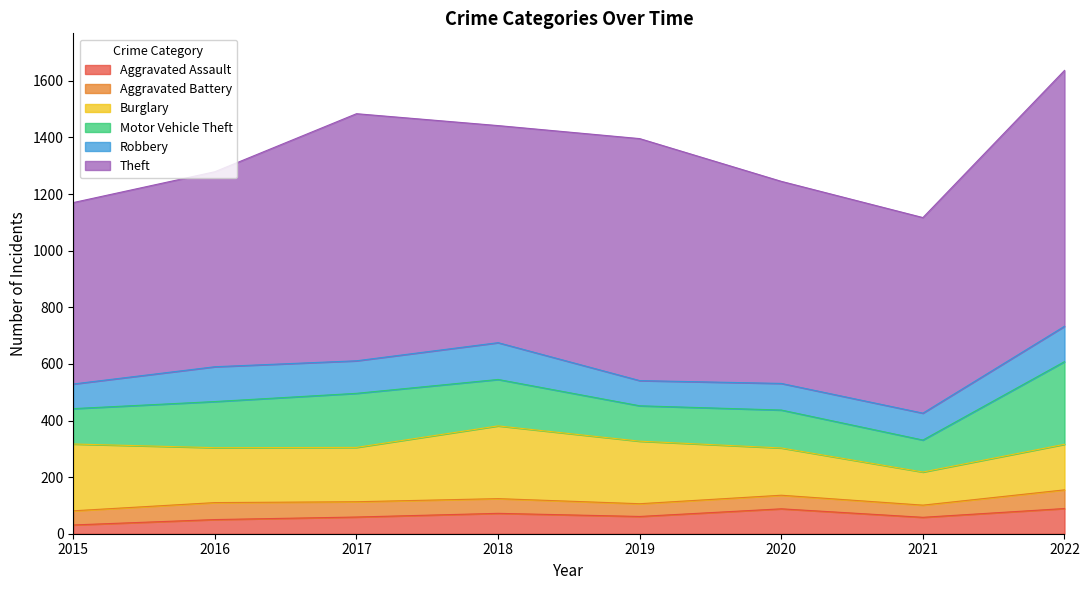

Count the number of categories in the chart.

8